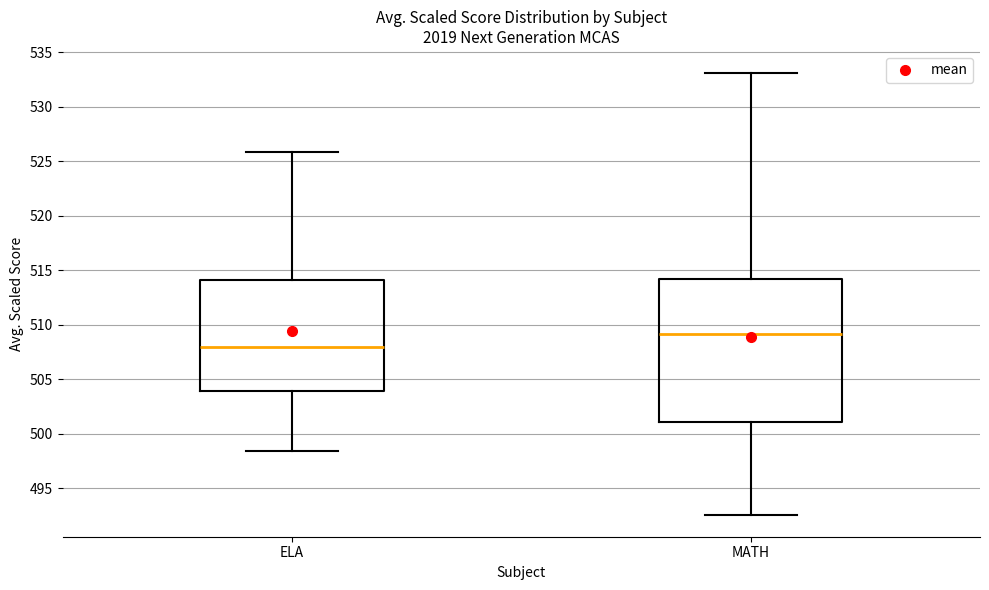

Reading left to right, transcribe this box plot: for each box, give where its median line is, the range the box spans, and where its two whiskers end, as read against the y-axis. The values are not printed on the chart, so give them approximately, as read against the axis.

ELA: median 508.0, box 504.0 to 514.0, whiskers 498.5 to 526.0
MATH: median 509.0, box 501.0 to 514.0, whiskers 492.5 to 533.0